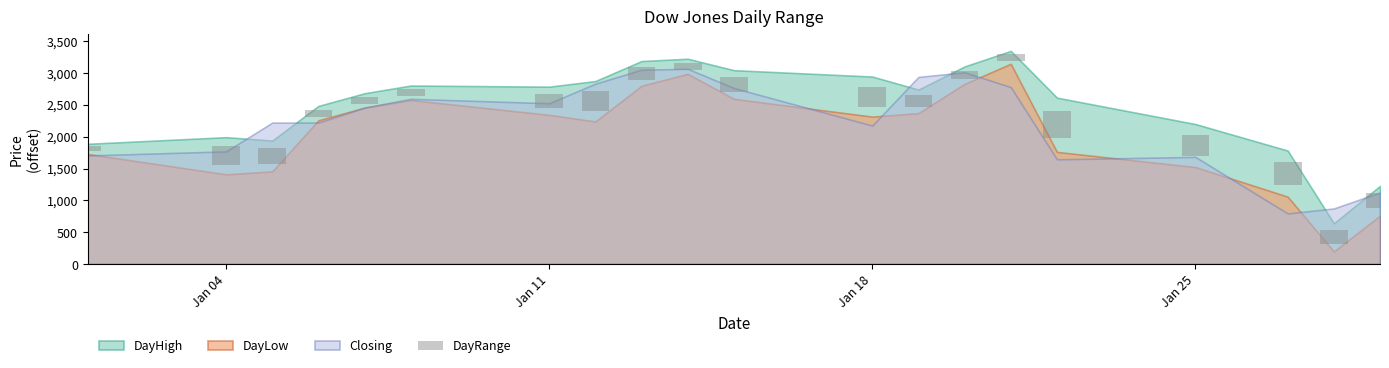

Reading right to left, list all the values displayed in this chart.

233.1	221.2	361.8	337.6	425.7	101.1	136.6	184.7	314.4	224.7	118.8	194.0	317.0	221.2	113.8	113.0	112.5	241.5	291.7	79.8